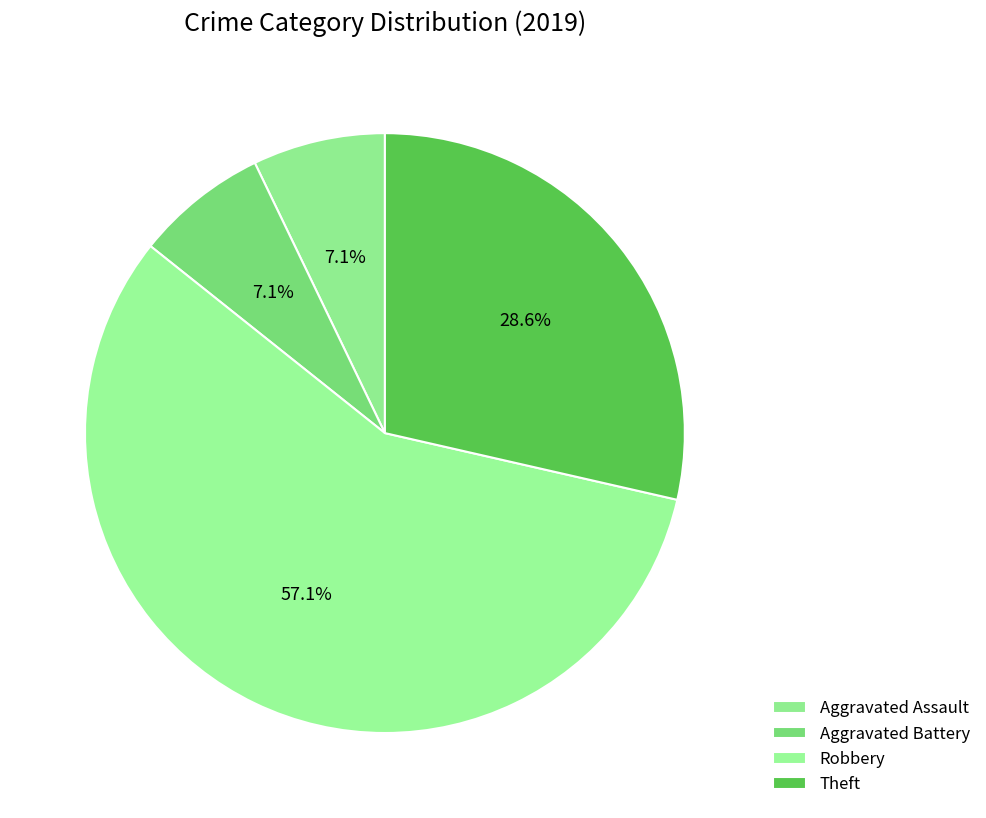

What percentage is the Theft slice, to the nearest percent?

29%